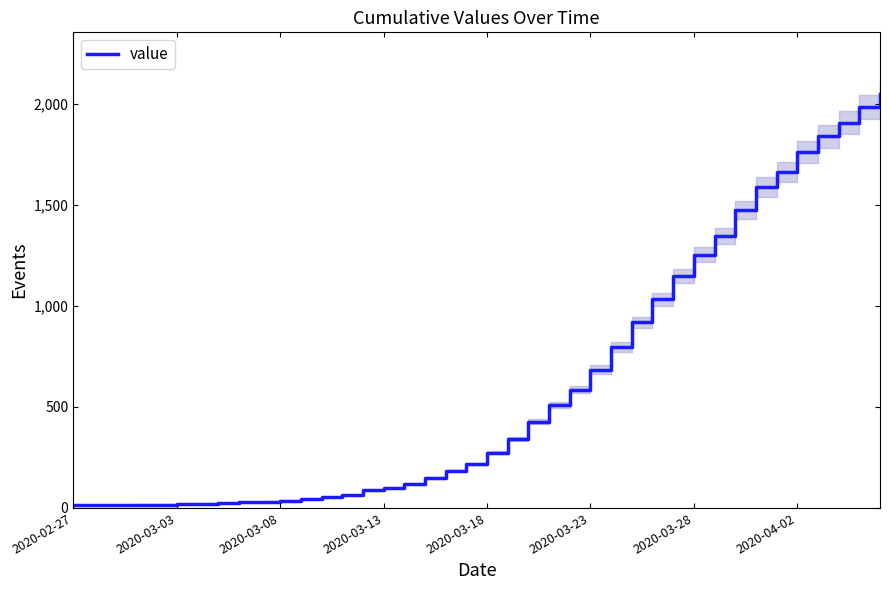

What is the maximum value shown in the chart?

2047